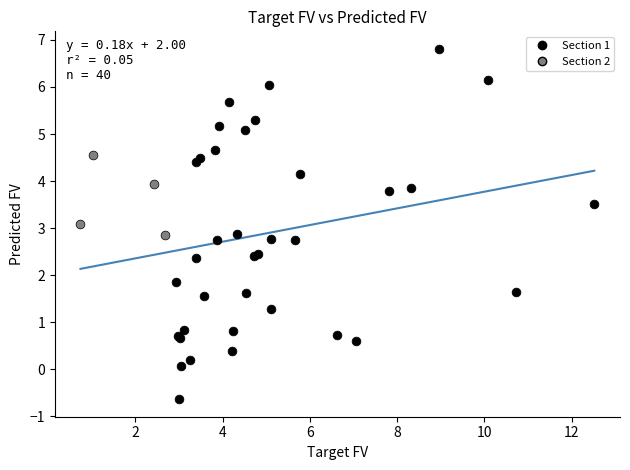

What are all the series names shown in the legend?

Section 1, Section 2